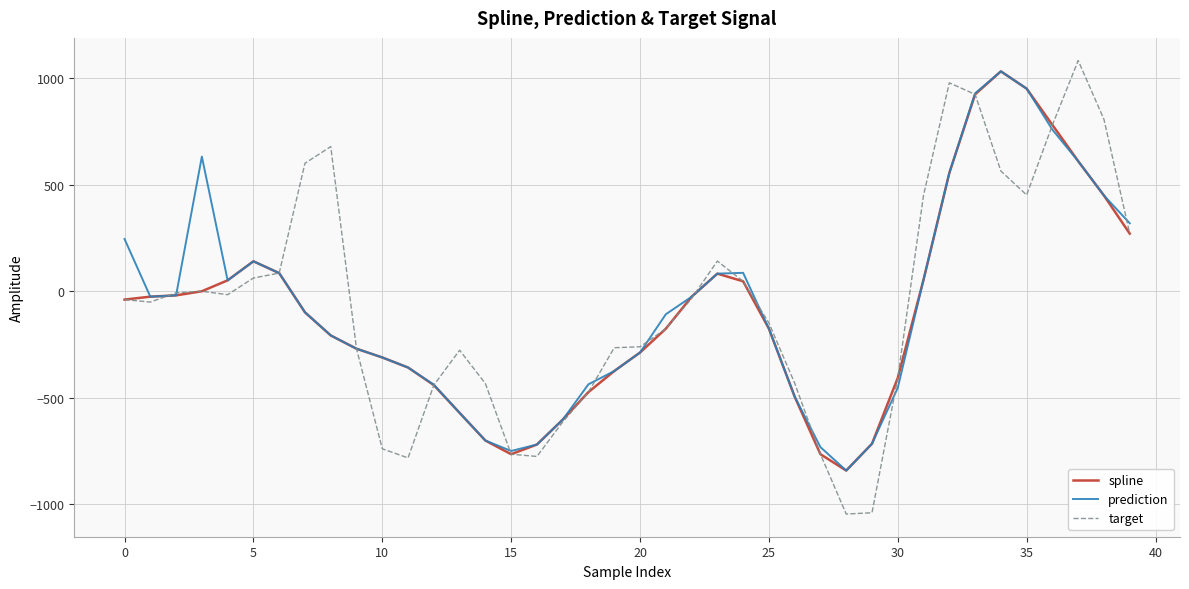

What is the minimum value shown in the chart?

-1046.0